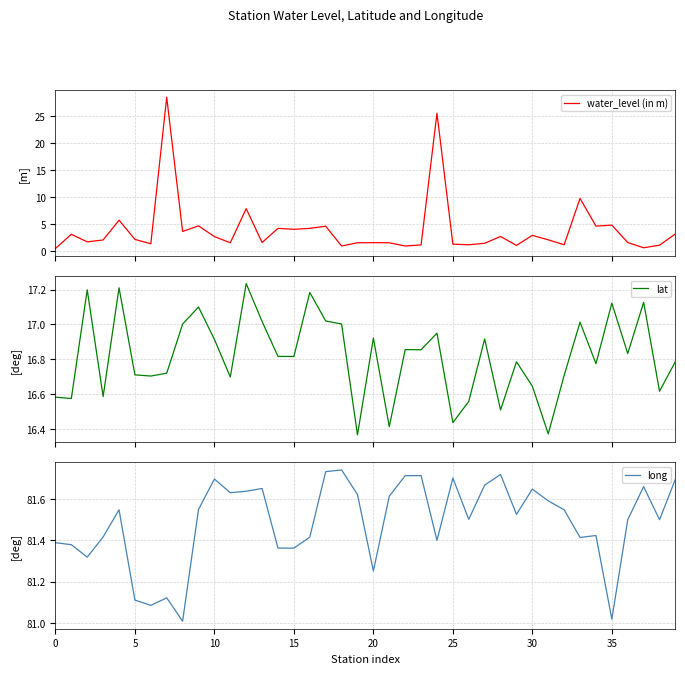

At how many categories does at least one series exceed 68?

40